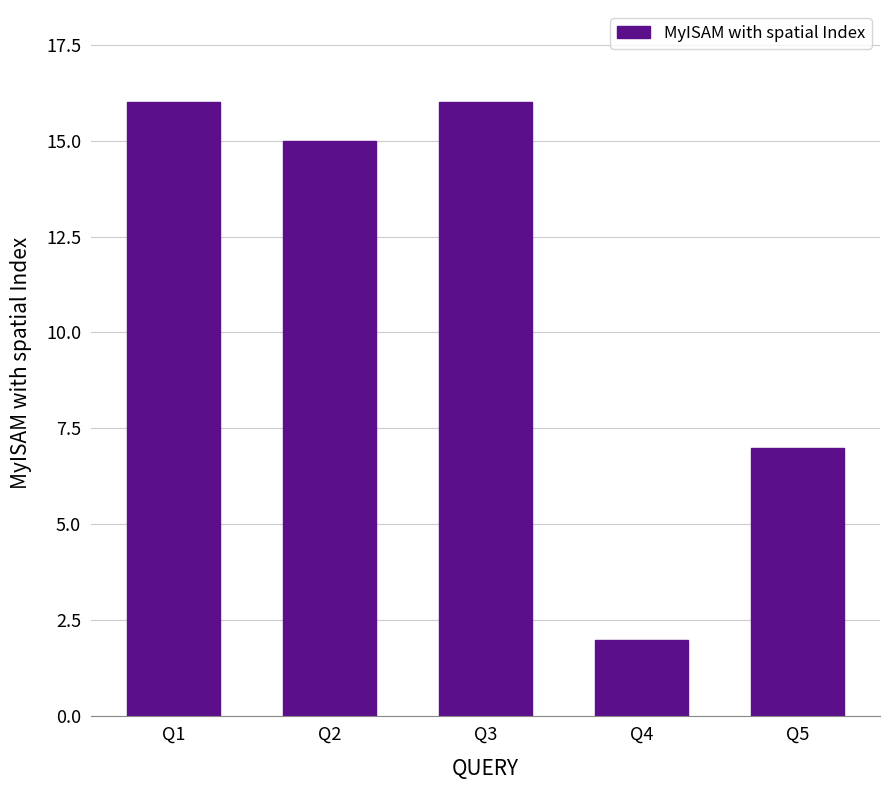

What is the difference between the second highest and minimum values?

14